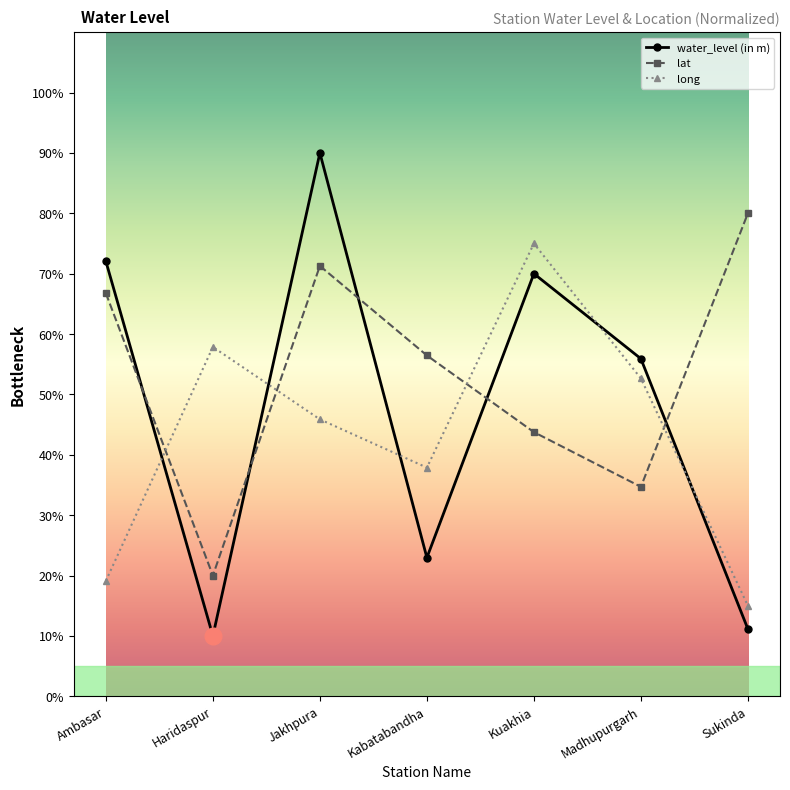

Rank the series at Kuakhia from lowest to highest value.

lat, water_level (in m), long